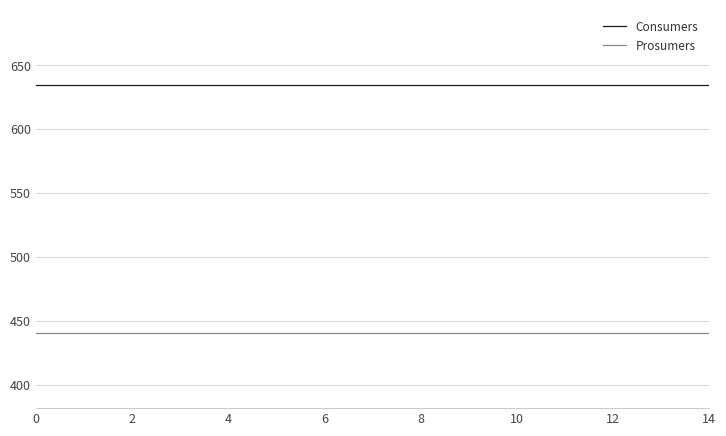

What is the smallest value displayed?

440